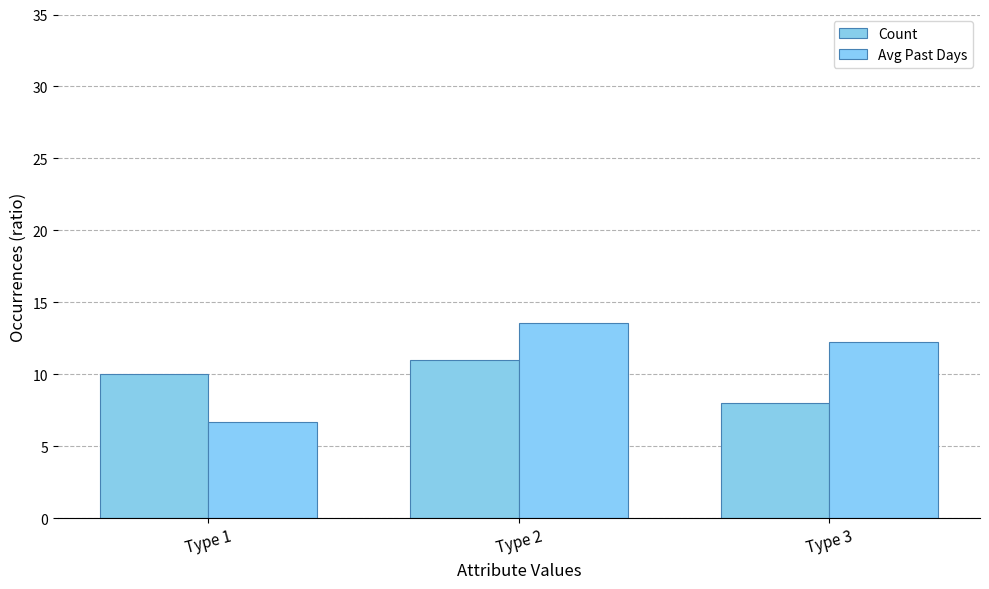

True or false: Count has a value of 13.8 at Type 3.

False